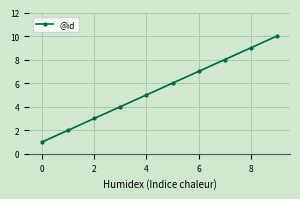

True or false: there are more than 1 points higher than both neighbors.

False